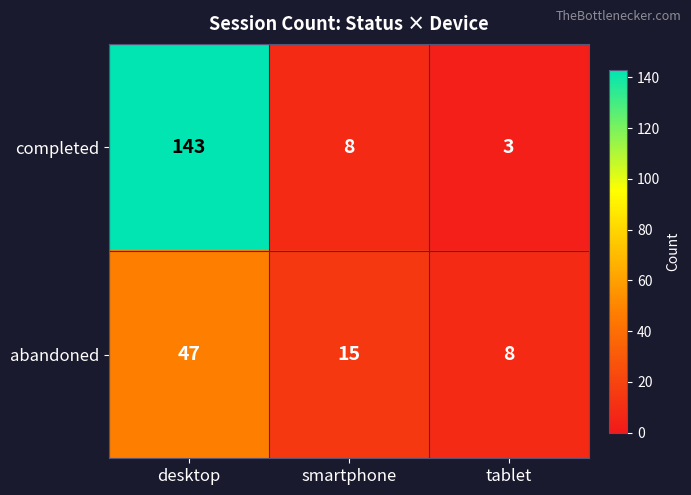

At which category is the sum across all series the highest?

desktop